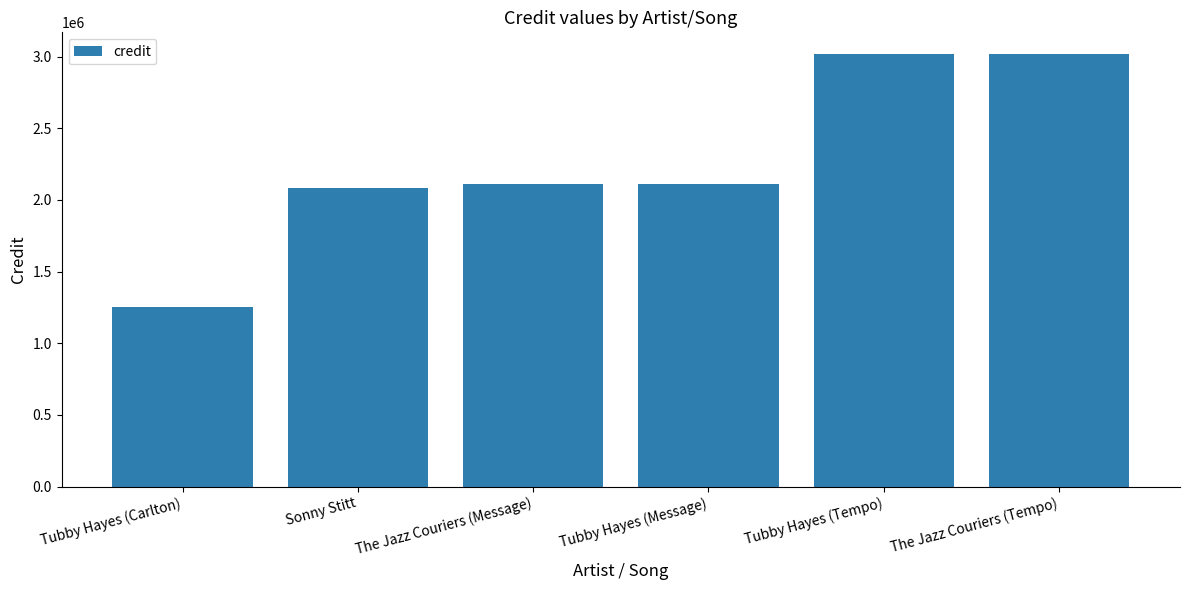

What is the difference between the maximum and minimum values?

1765206